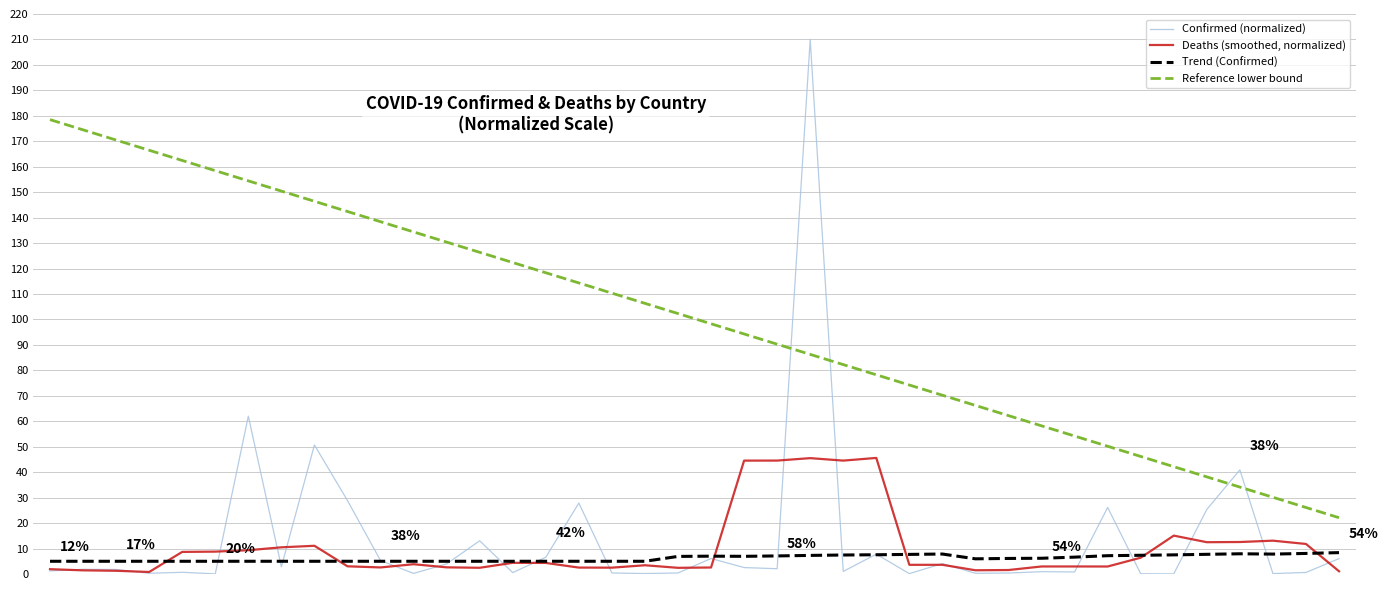

Which series has the widest spread of values?

Confirmed (normalized)